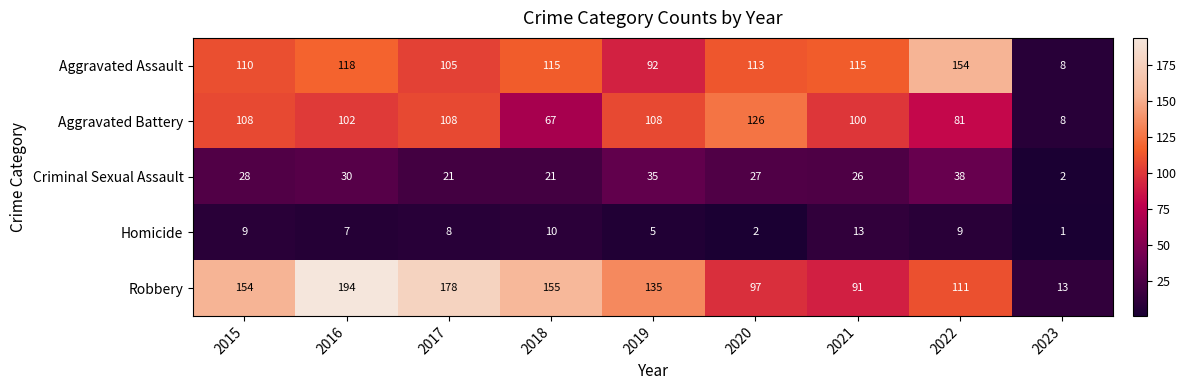

Rank the series by their maximum value, from lowest to highest.

Homicide, Criminal Sexual Assault, Aggravated Battery, Aggravated Assault, Robbery